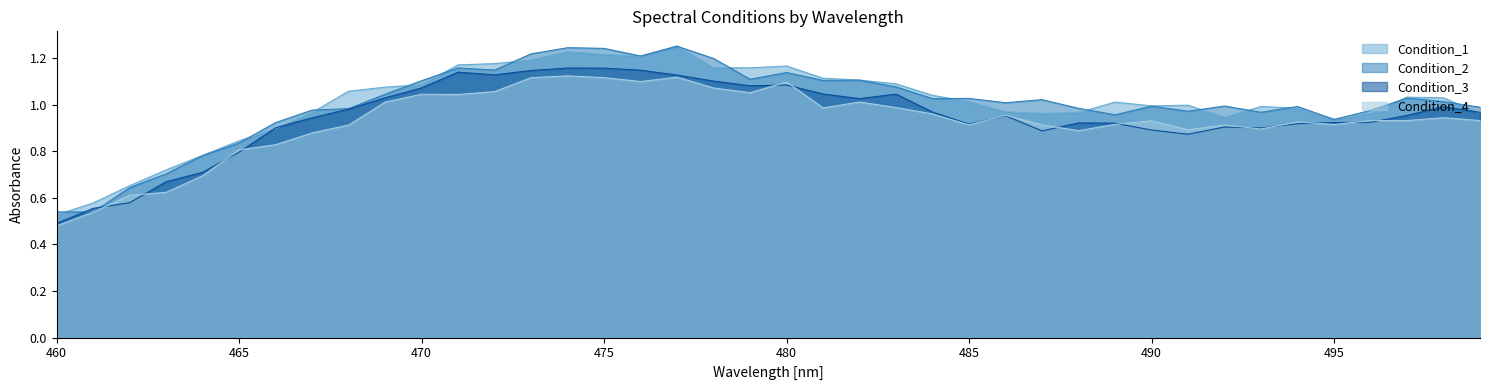

Is it true that Condition_2 equals 1.3 at 466?

False